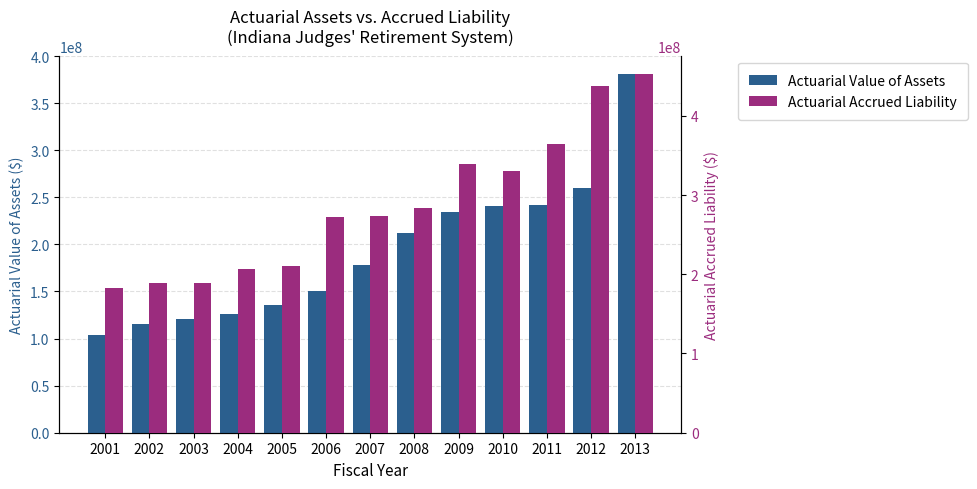

How many values in the Actuarial Accrued Liability series exceed 272997000?

6